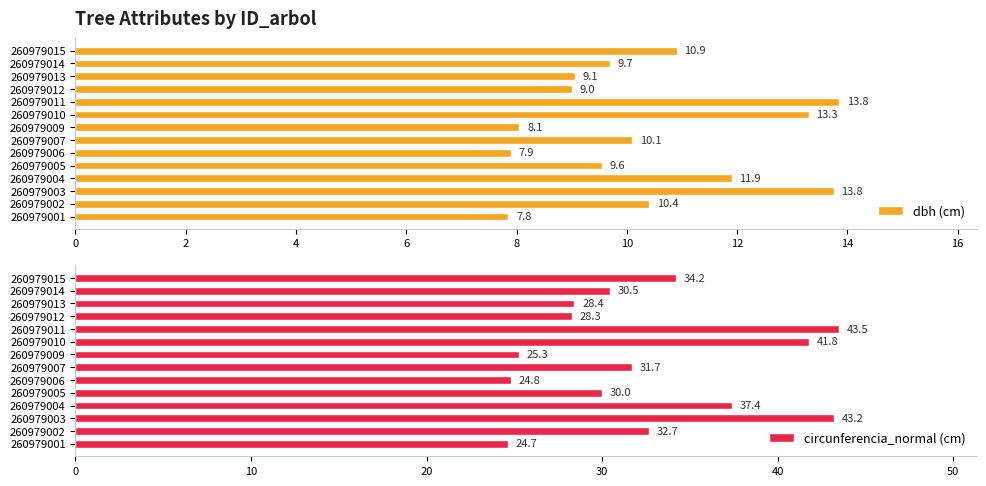

What are all the series names shown in the legend?

dbh (cm), circunferencia_normal (cm)